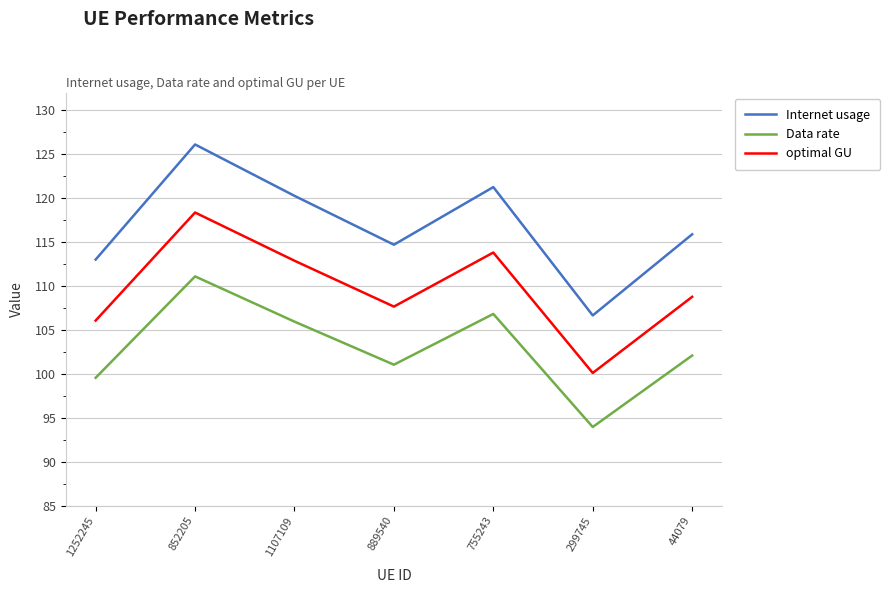

Is it true that optimal GU equals 112.9 at 1107109?

True